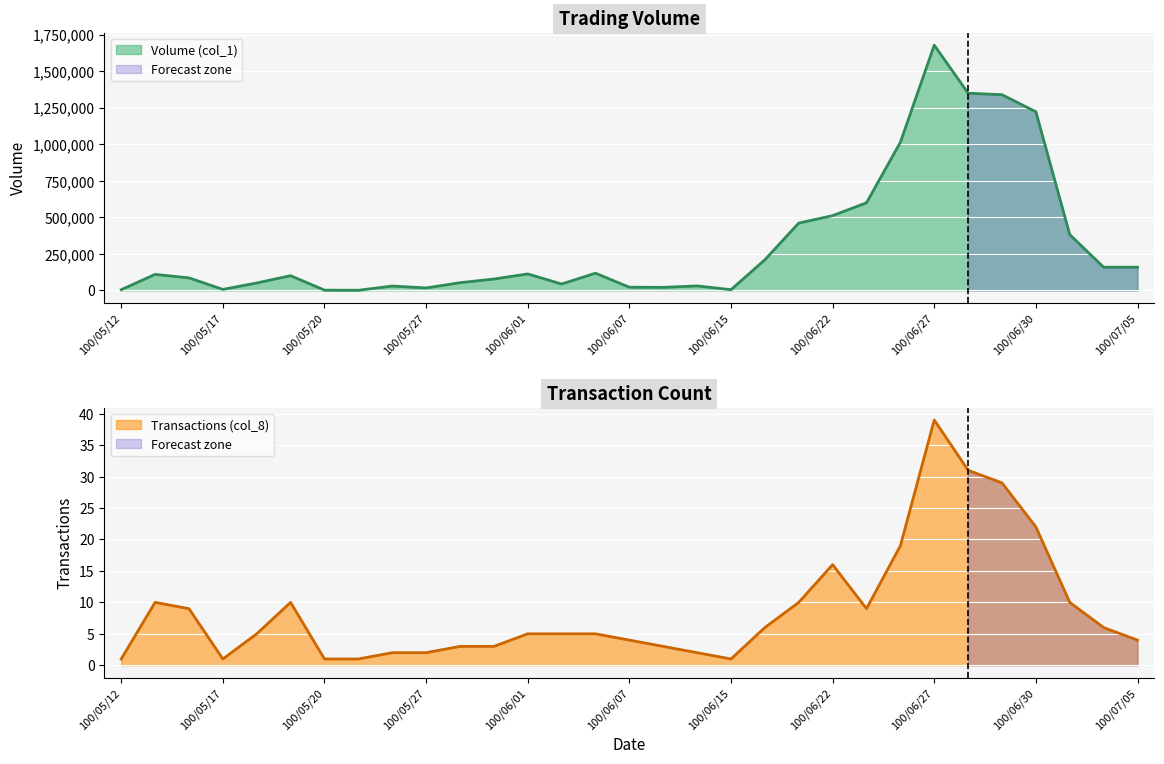

The value of Transactions (col_8) at 100/06/10 is 3. True or false?

True